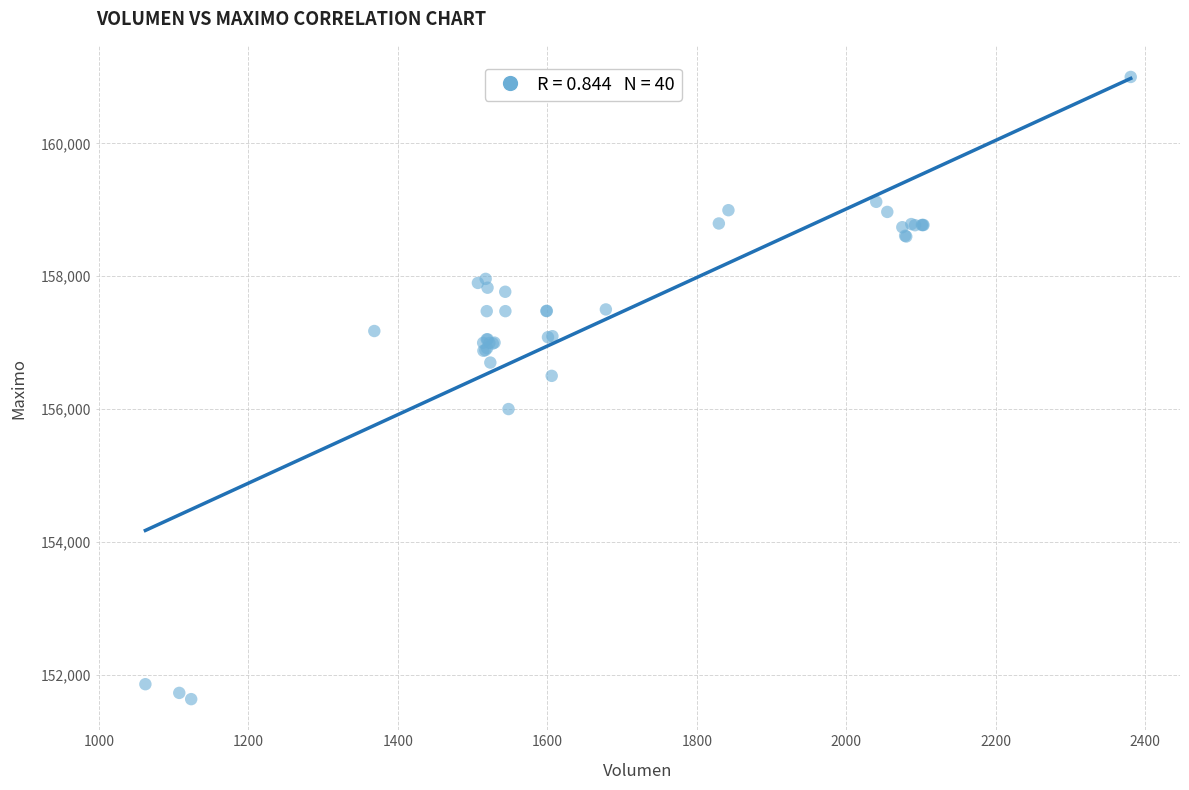

What Y value in the scatter plot is closest to 156316?

156500